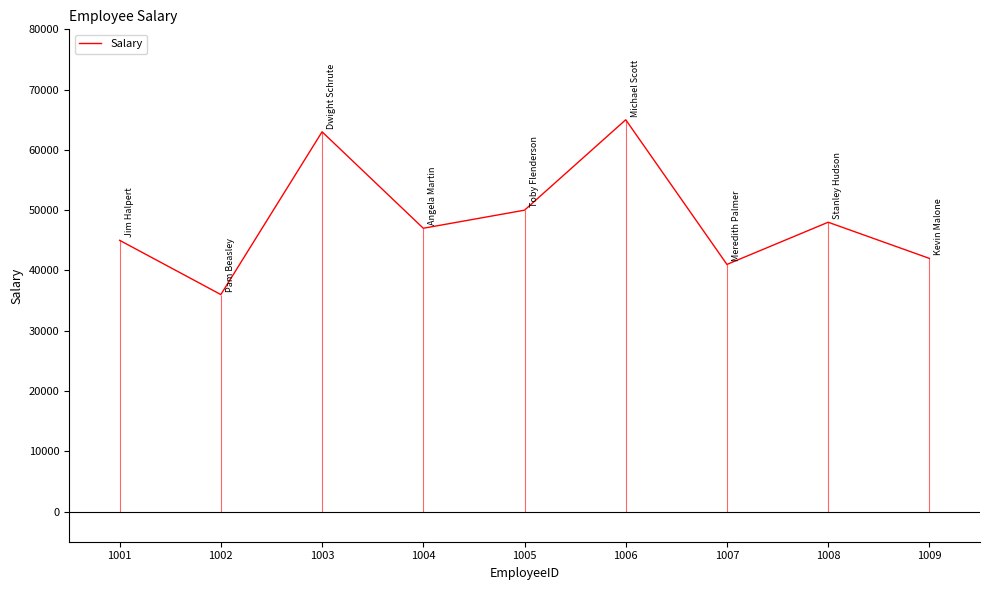

Which label corresponds to the smallest value in the chart?

1002